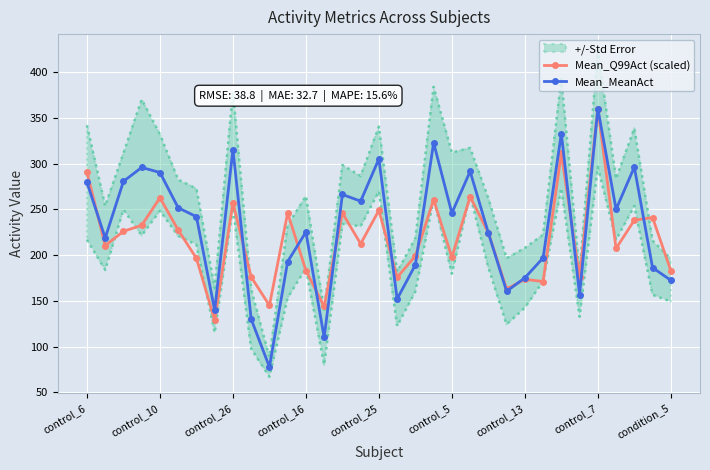

What is the total value across all series at 15?

471.6